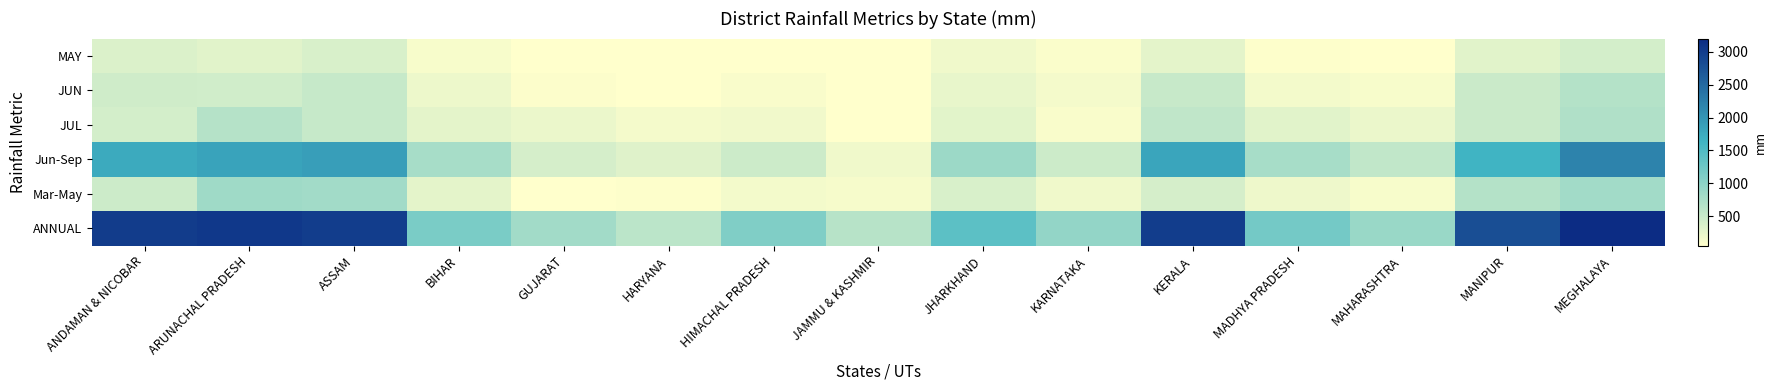

Reading left to right, list all the values displayed in this chart.

MAY: ANDAMAN & NICOBAR=358.5	ARUNACHAL PRADESH=306.4	ASSAM=386.4	BIHAR=120.0	GUJARAT=15.2	HARYANA=25.3	HIMACHAL PRADESH=65.0	JAMMU & KASHMIR=45.0	JHARKHAND=180.0	KARNATAKA=95.0	KERALA=285.0	MADHYA PRADESH=75.0	MAHARASHTRA=55.0	MANIPUR=310.0	MEGHALAYA=420.0
JUN: ANDAMAN & NICOBAR=457.2	ARUNACHAL PRADESH=447.0	ASSAM=532.1	BIHAR=210.0	GUJARAT=85.0	HARYANA=55.0	HIMACHAL PRADESH=110.0	JAMMU & KASHMIR=35.0	JHARKHAND=250.0	KARNATAKA=145.0	KERALA=520.0	MADHYA PRADESH=165.0	MAHARASHTRA=125.0	MANIPUR=485.0	MEGHALAYA=680.0
JUL: ANDAMAN & NICOBAR=421.3	ARUNACHAL PRADESH=660.1	ASSAM=526.2	BIHAR=280.0	GUJARAT=225.0	HARYANA=145.0	HIMACHAL PRADESH=175.0	JAMMU & KASHMIR=65.0	JHARKHAND=290.0	KARNATAKA=110.0	KERALA=580.0	MADHYA PRADESH=310.0	MAHARASHTRA=215.0	MANIPUR=490.0	MEGHALAYA=710.0
Jun-Sep: ANDAMAN & NICOBAR=1757.2	ARUNACHAL PRADESH=1848.5	ASSAM=1889.9	BIHAR=780.0	GUJARAT=410.0	HARYANA=320.0	HIMACHAL PRADESH=480.0	JAMMU & KASHMIR=180.0	JHARKHAND=870.0	KARNATAKA=480.0	KERALA=1820.0	MADHYA PRADESH=780.0	MAHARASHTRA=560.0	MANIPUR=1650.0	MEGHALAYA=2200.0
Mar-May: ANDAMAN & NICOBAR=483.5	ARUNACHAL PRADESH=841.3	ASSAM=817.2	BIHAR=280.0	GUJARAT=55.0	HARYANA=70.0	HIMACHAL PRADESH=165.0	JAMMU & KASHMIR=130.0	JHARKHAND=380.0	KARNATAKA=180.0	KERALA=410.0	MADHYA PRADESH=195.0	MAHARASHTRA=120.0	MANIPUR=680.0	MEGHALAYA=820.0
ANNUAL: ANDAMAN & NICOBAR=3015.7	ARUNACHAL PRADESH=3043.8	ASSAM=2999.2	BIHAR=1150.0	GUJARAT=820.0	HARYANA=620.0	HIMACHAL PRADESH=1100.0	JAMMU & KASHMIR=650.0	JHARKHAND=1400.0	KARNATAKA=950.0	KERALA=3000.0	MADHYA PRADESH=1200.0	MAHARASHTRA=900.0	MANIPUR=2800.0	MEGHALAYA=3200.0